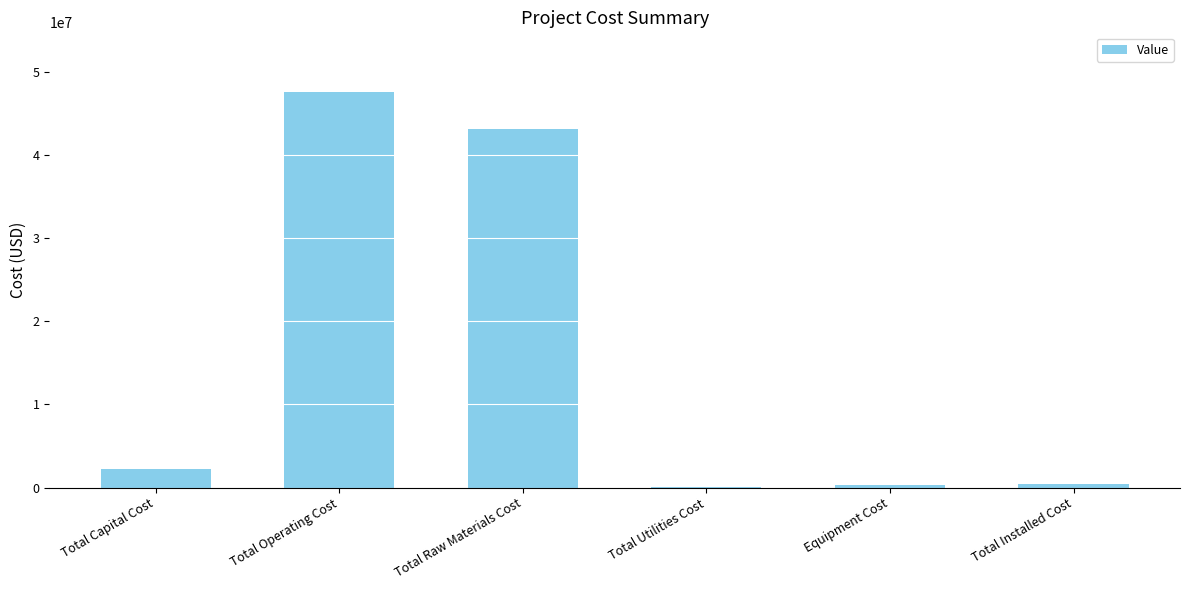

Between Equipment Cost and Total Capital Cost, which is larger?

Total Capital Cost